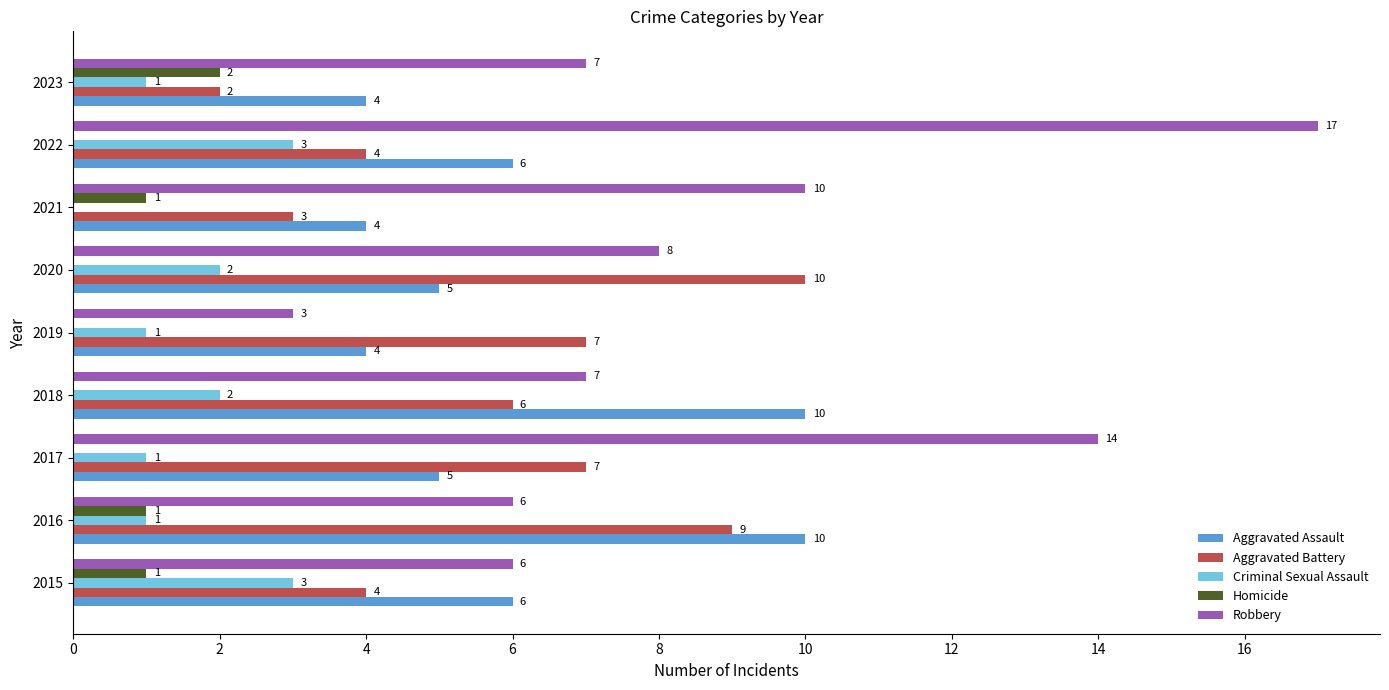

The value of Robbery at 2015 is 10. True or false?

False